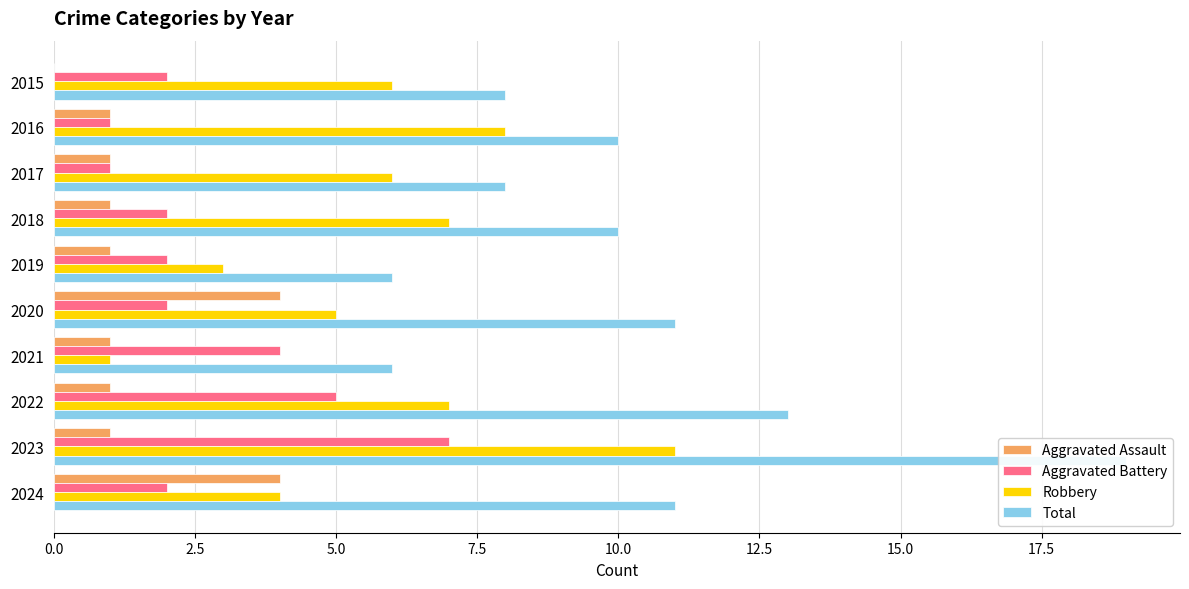

Rank the series at 2021 from lowest to highest value.

Aggravated Assault, Robbery, Aggravated Battery, Total